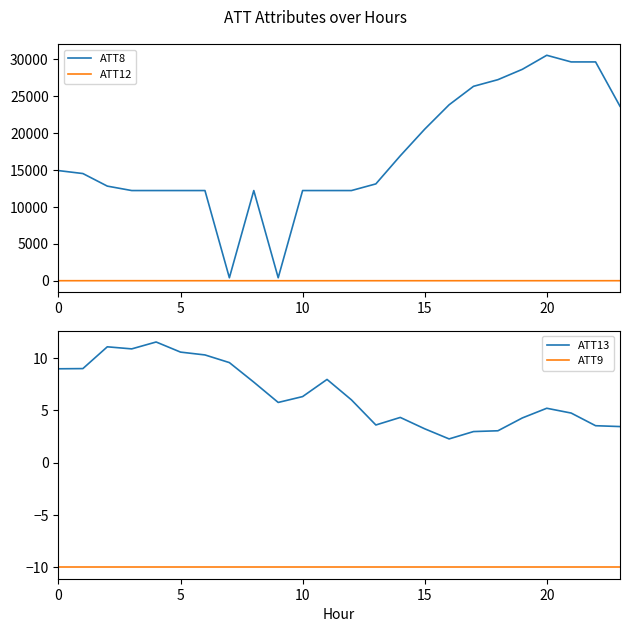

True or false: ATT8 and ATT12 cross at least once.

False